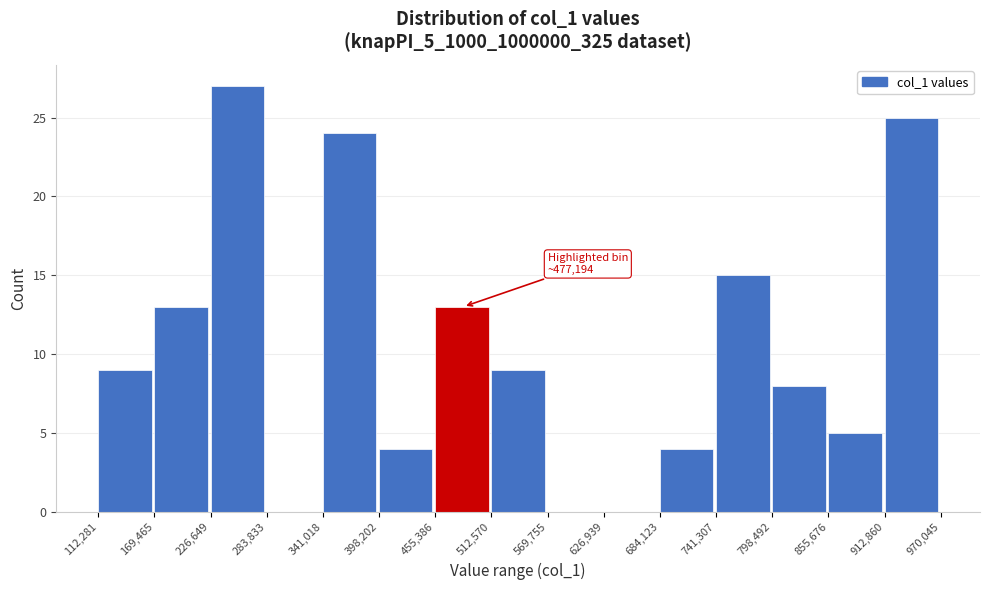

Which range on the x-axis has the tallest bar?

226,649 to 283,833